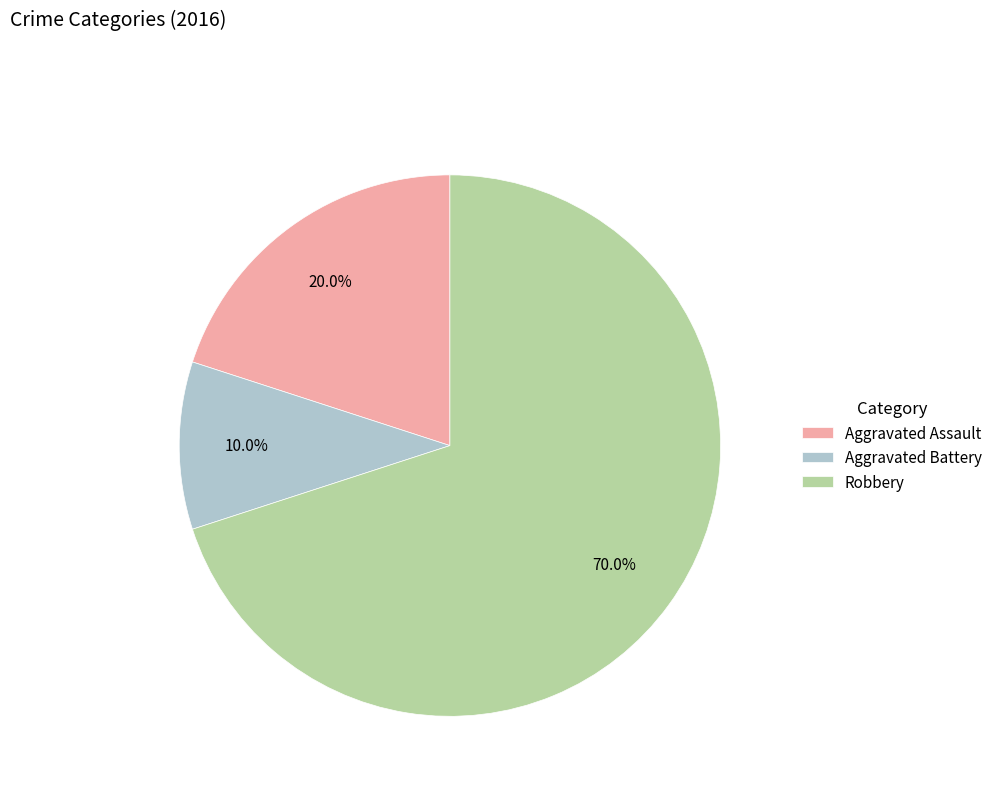

How many segments does this pie chart have?

3